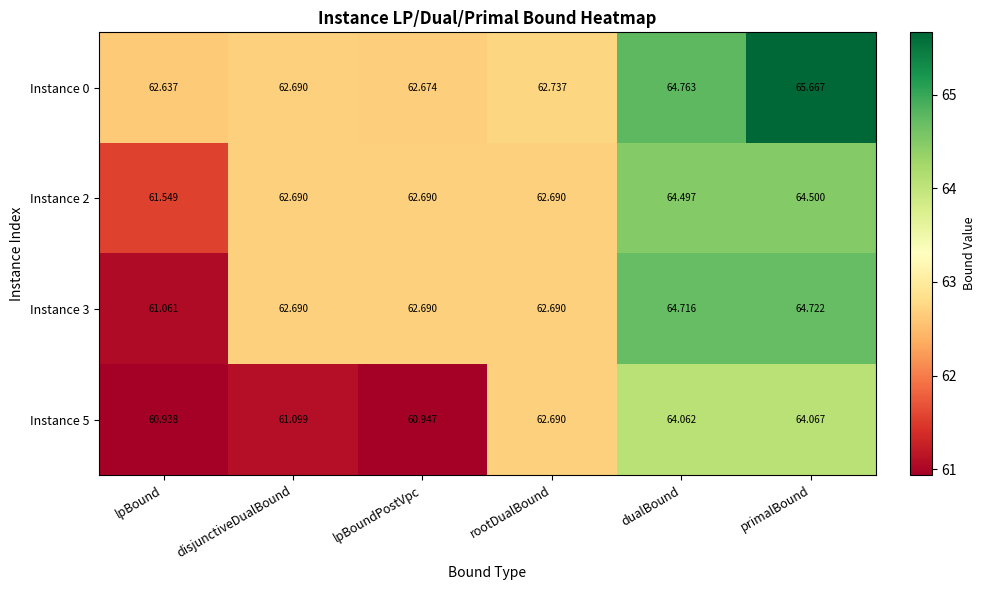

At which label is Instance 0 closest to 64?

dualBound